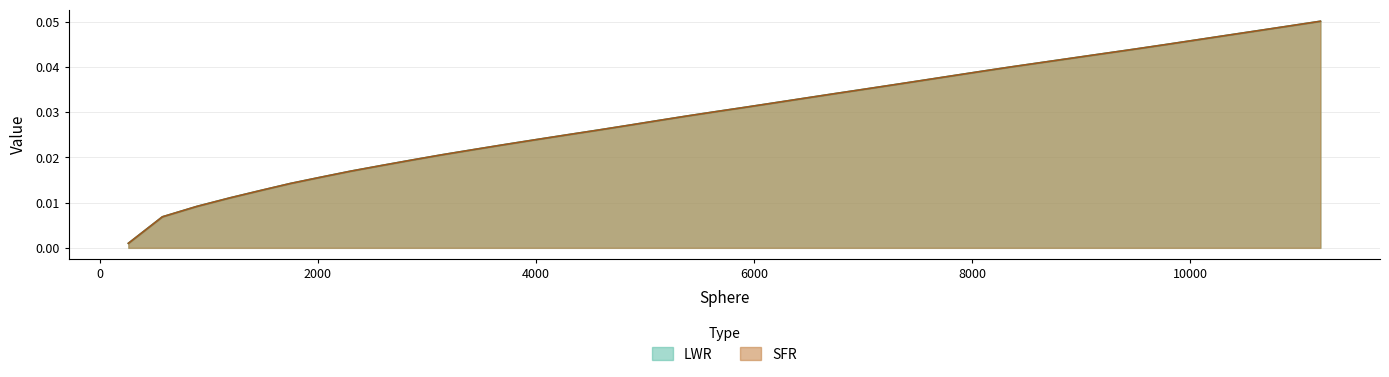

List the series in order of their peak value, highest first.

LWR, SFR